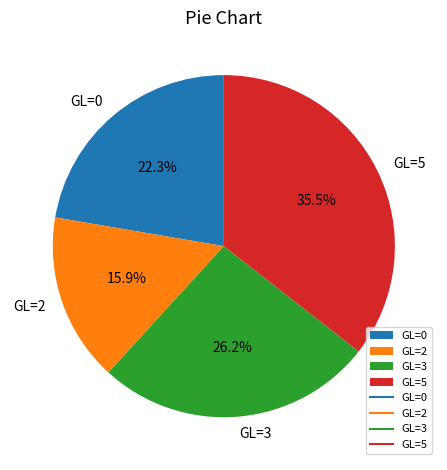

What is the largest slice in the pie chart?

GL=5